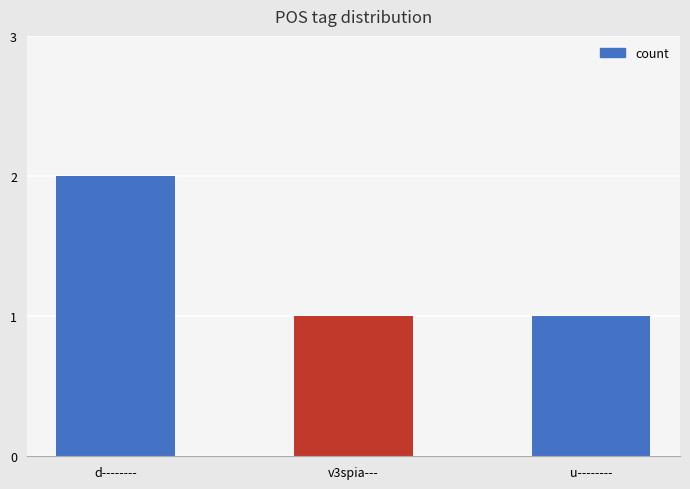

What is the sum of all values?

4